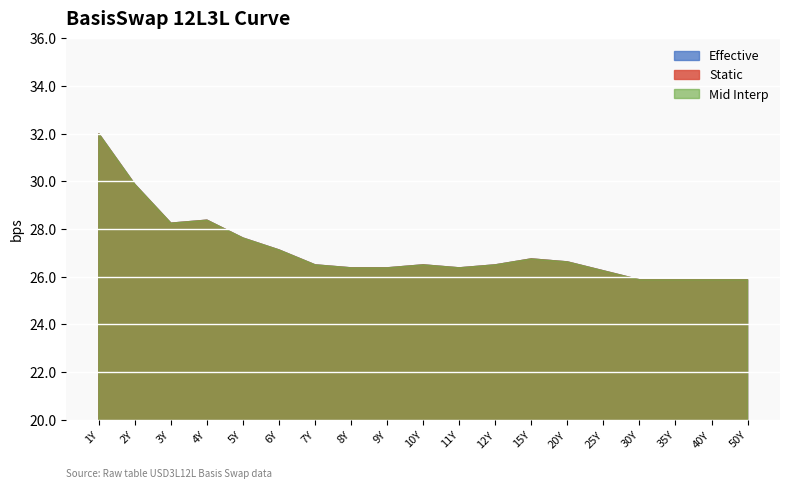

What is the value of the Mid Interp point at the 17th from the left?

25.9